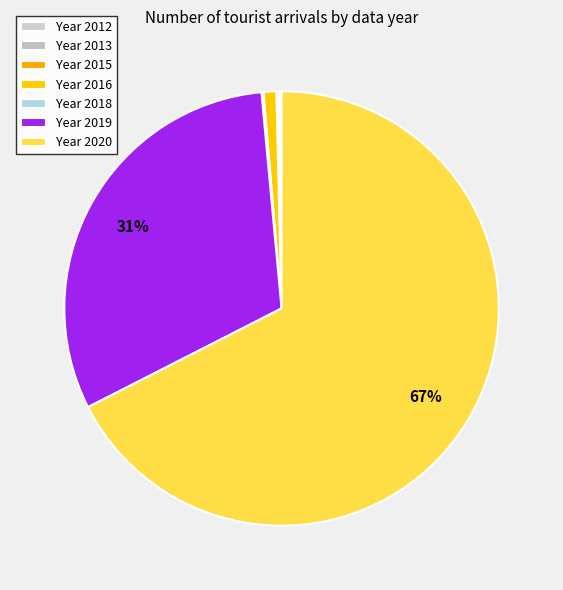

Rank the categories by value from lowest to highest.

2015, 2018, 2013, 2012, 2016, 2019, 2020